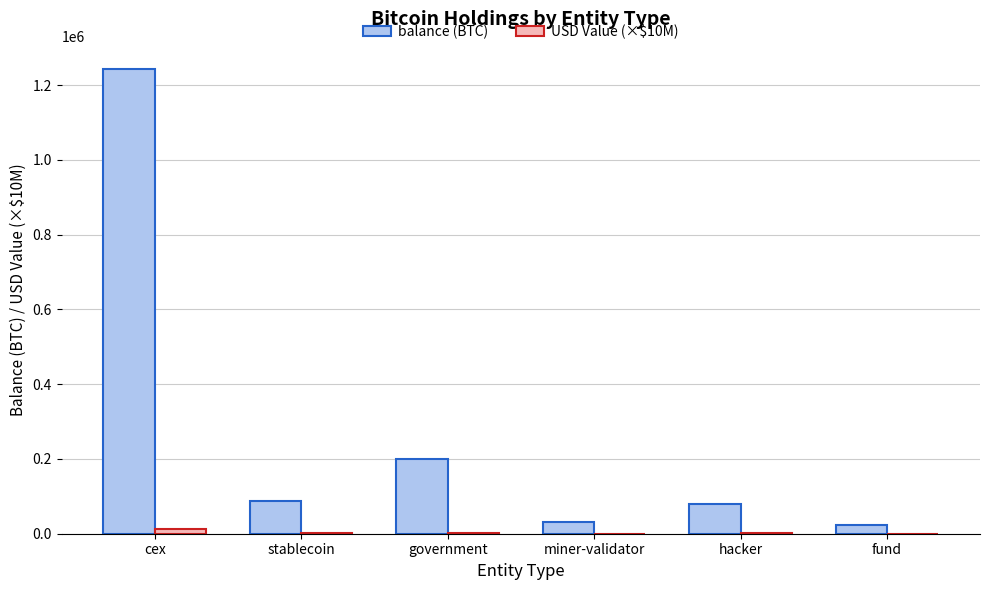

Which category has the highest value across all series?

cex